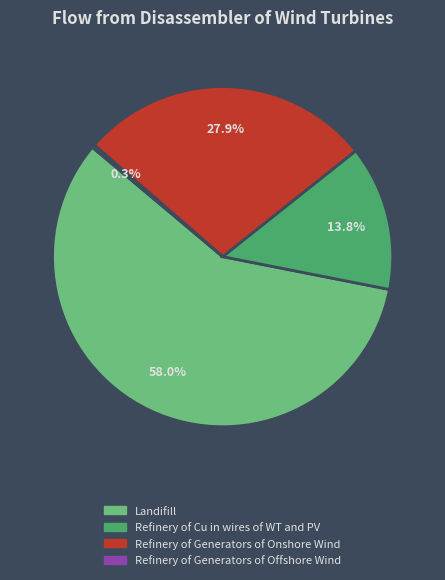

Is there any slice that represents more than half of the pie?

Yes